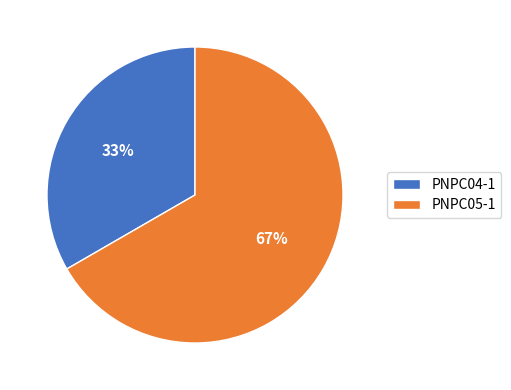

To the nearest percent, what percentage of the pie is PNPC04-1?

33%